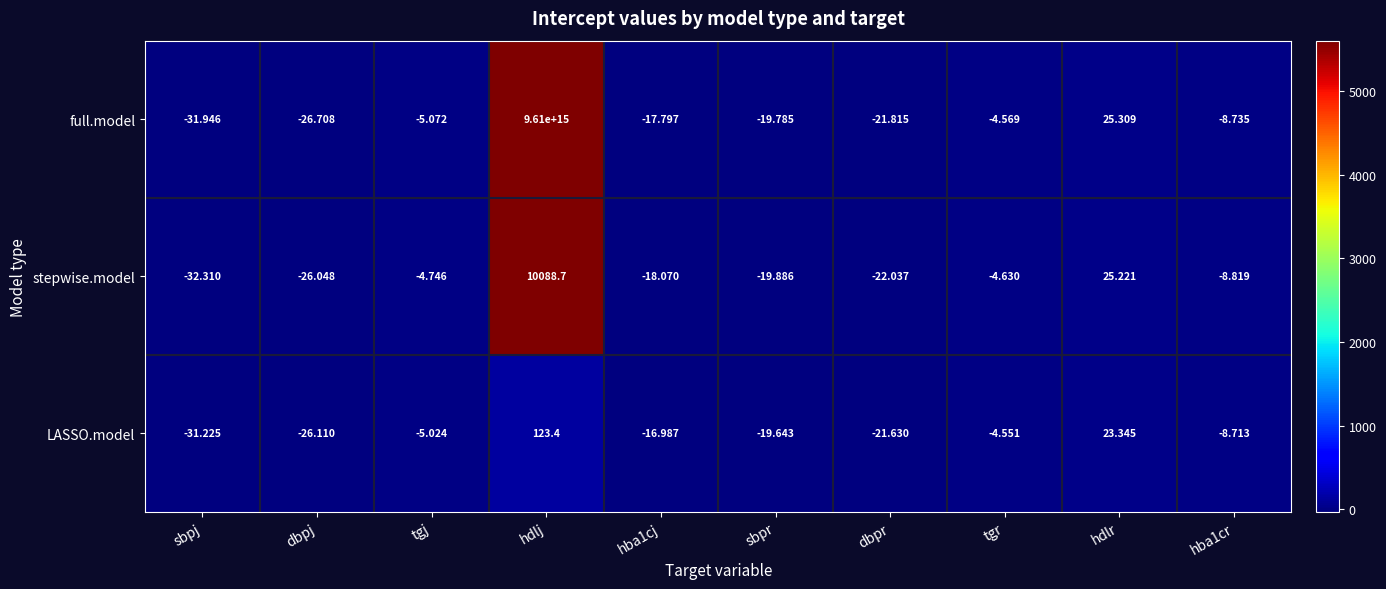

At which label does full.model reach its peak?

hdlj